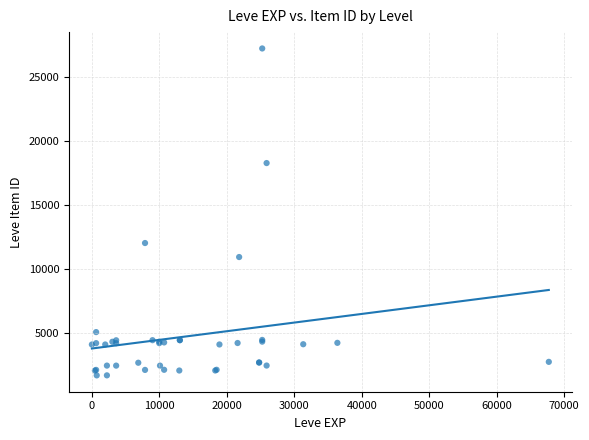

What Y value in the scatter plot is closest to 14448?

12018